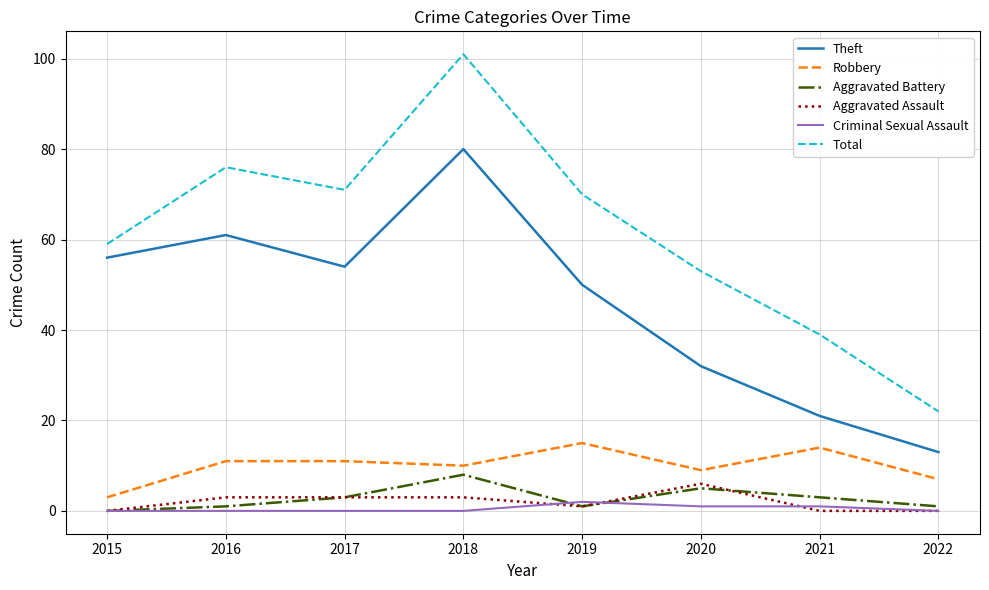

What is the difference between the Robbery values at 2017 and 2021?

3